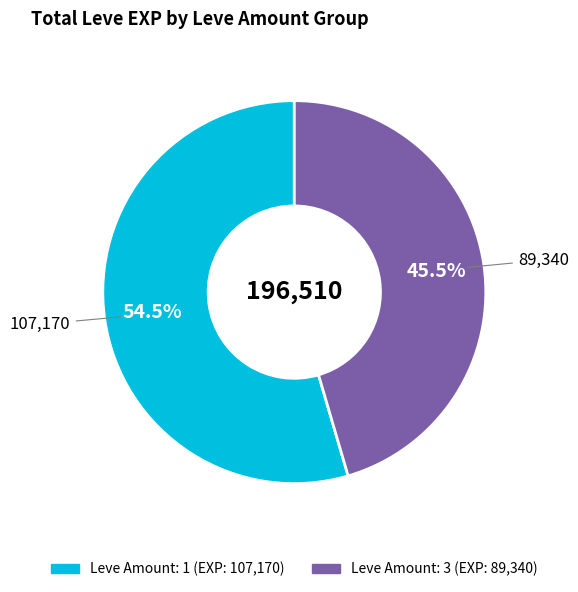

Is there a majority slice in this chart?

Yes